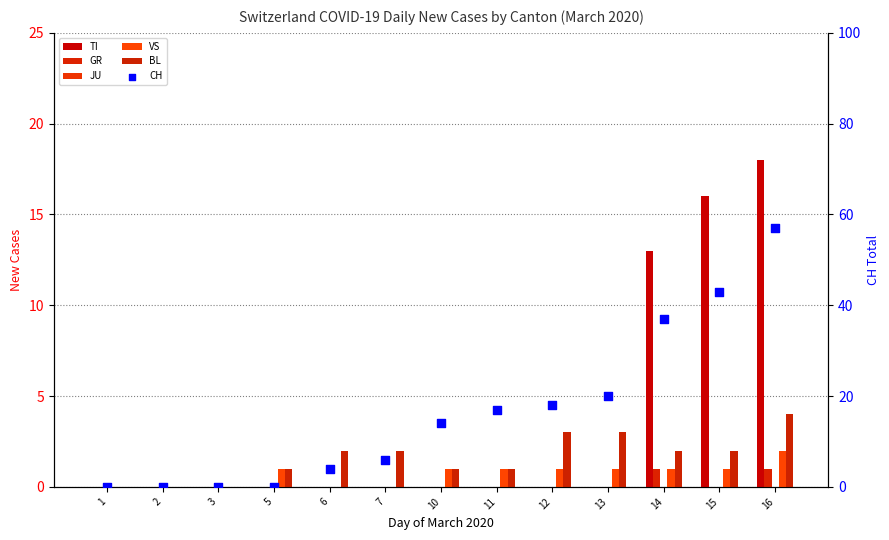

At which category is the sum across all series the highest?

16